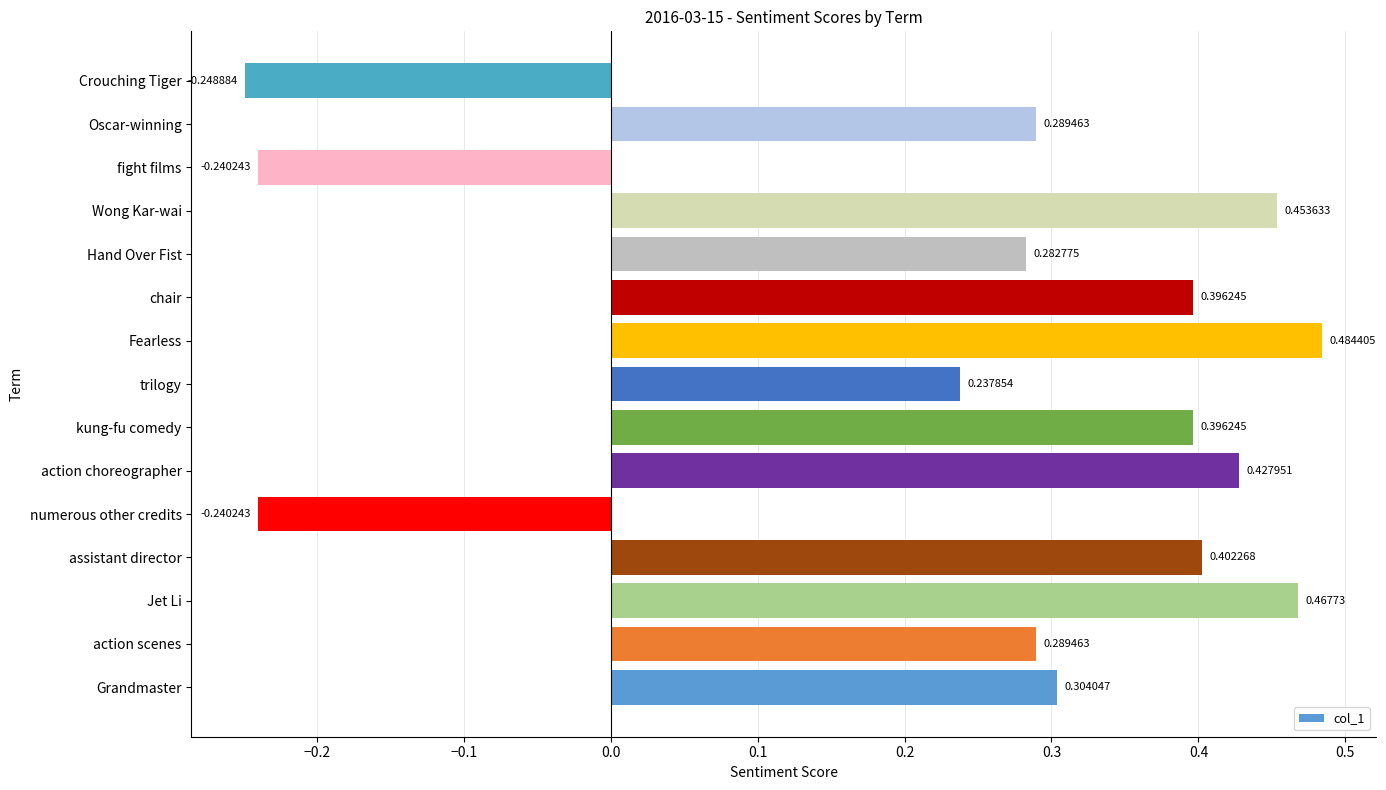

At which category does the chart reach its minimum across all series?

Crouching Tiger